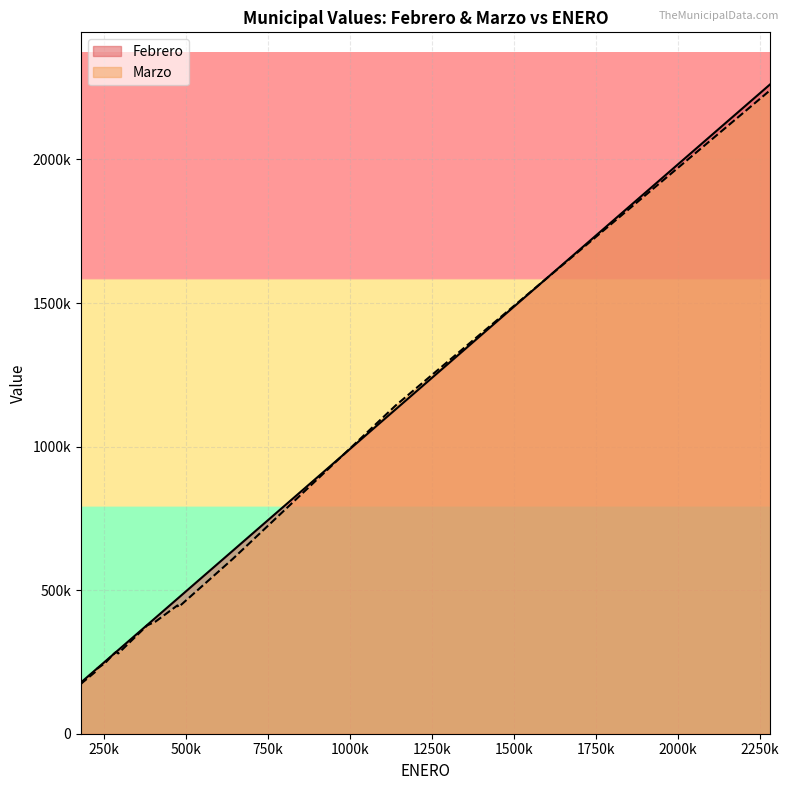

What is the average value of the Febrero series?

511311